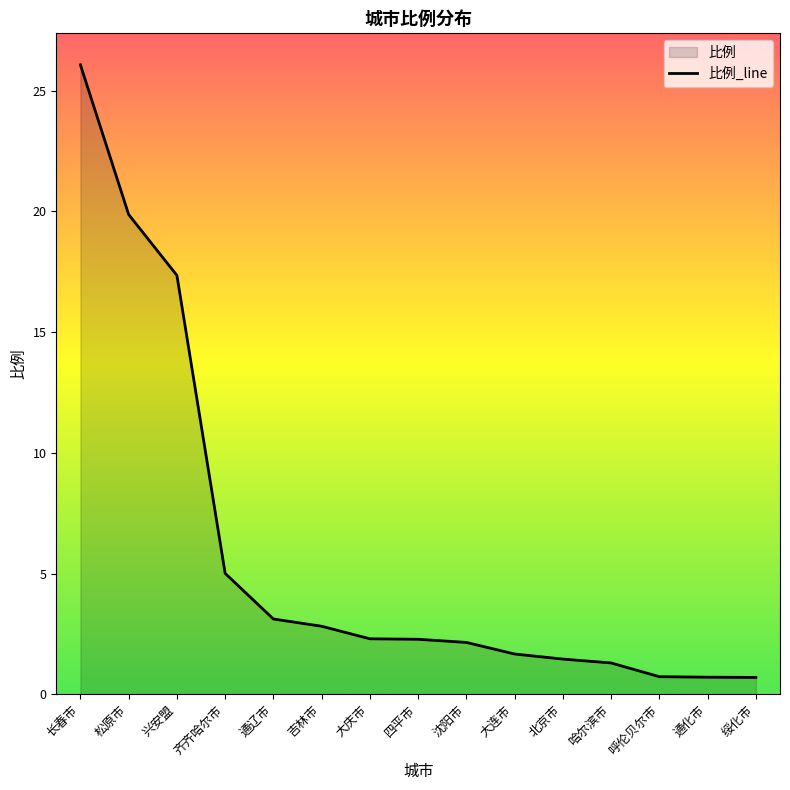

Which category has the lowest value across all series?

绥化市